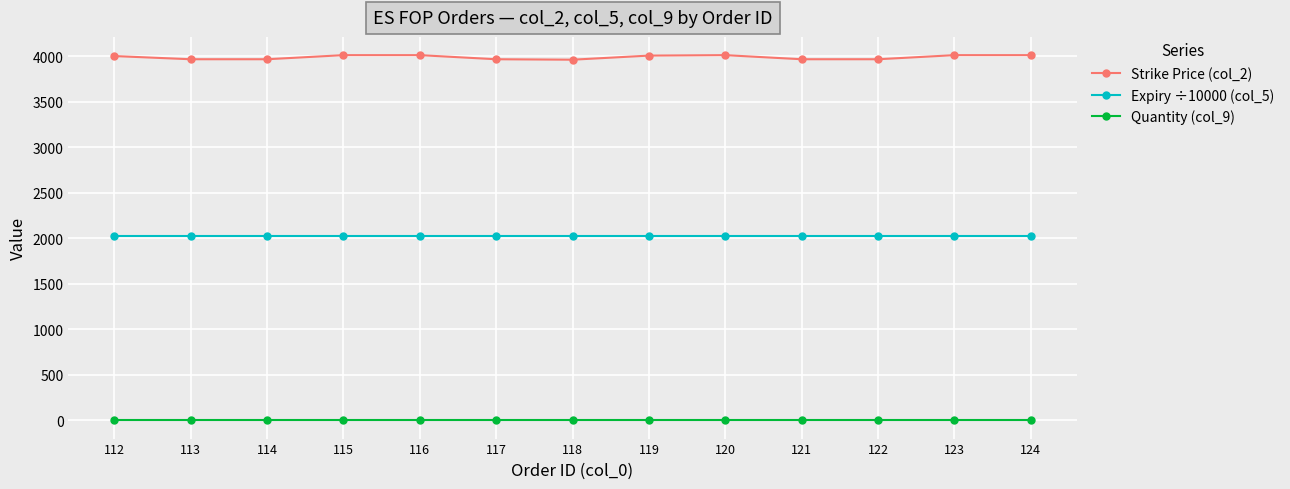

Which series has the largest range (max minus min)?

Strike Price (col_2)